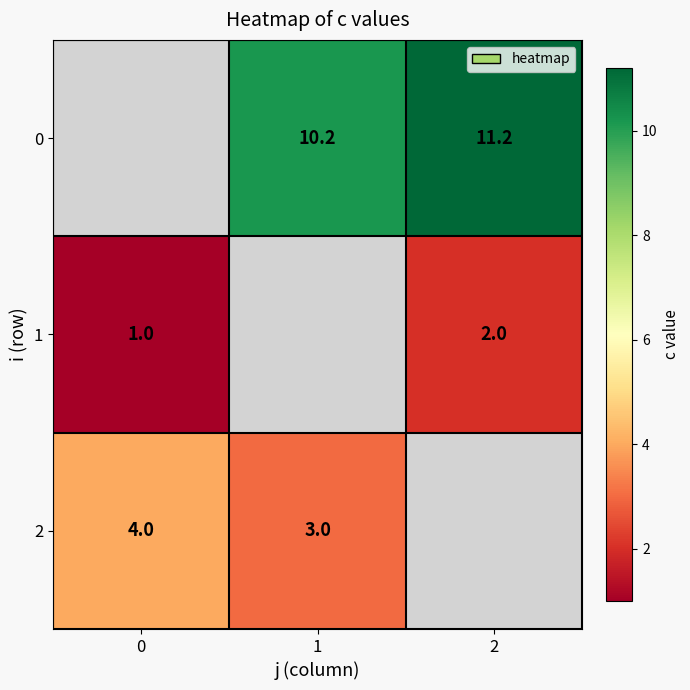

True or false: 1 has a value of 3.4 at 2.

False